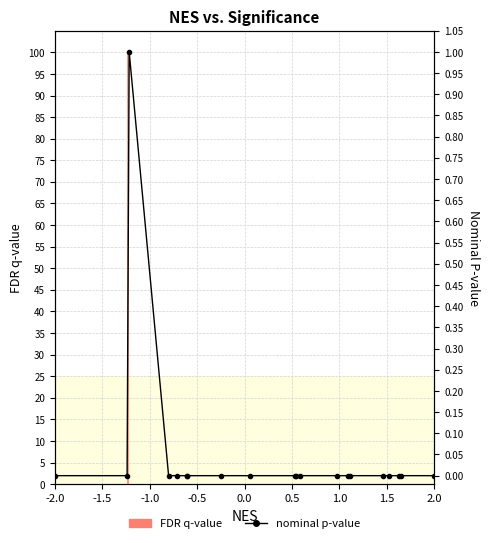

True or false: the data shows 0 at -2.0.

False